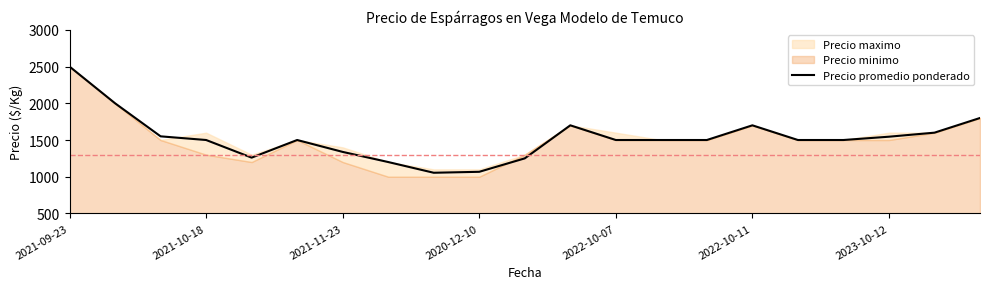

What is the lowest value of the Precio promedio ponderado series?

1054